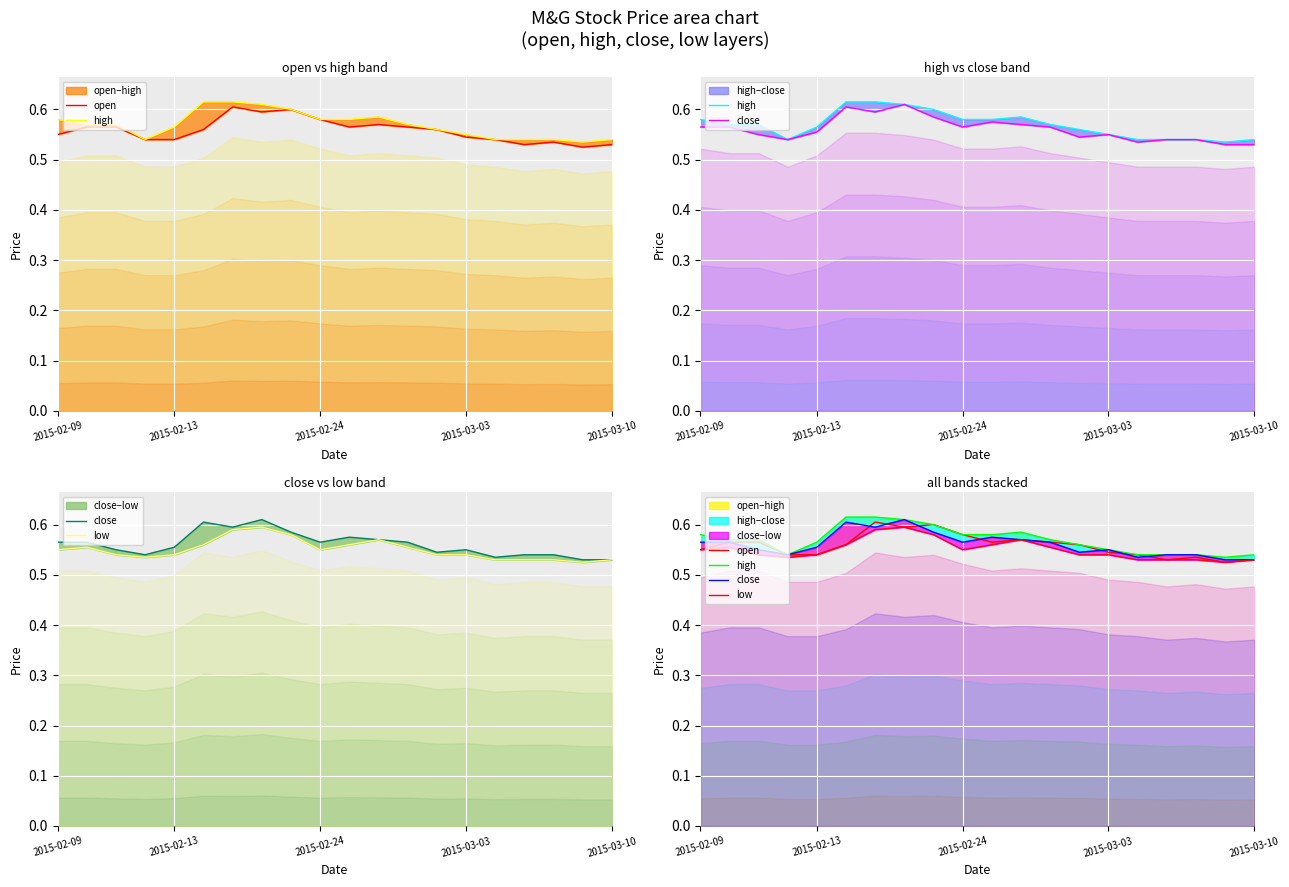

What is the total value across all series at 2015-02-09?

2.2